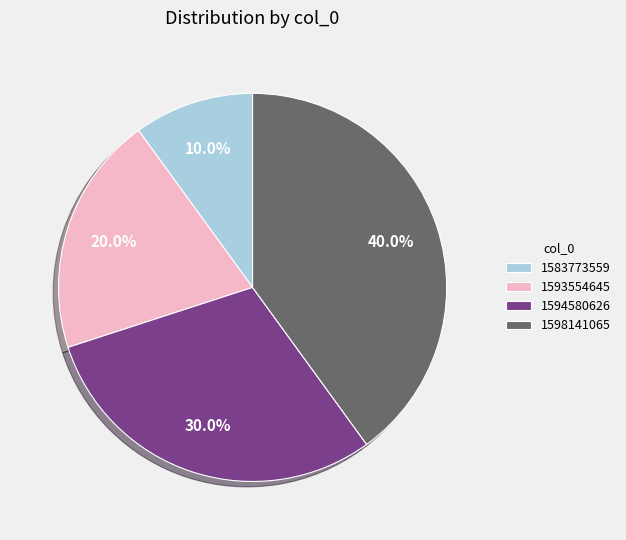

Rank the categories by value from highest to lowest.

1598141065, 1594580626, 1593554645, 1583773559